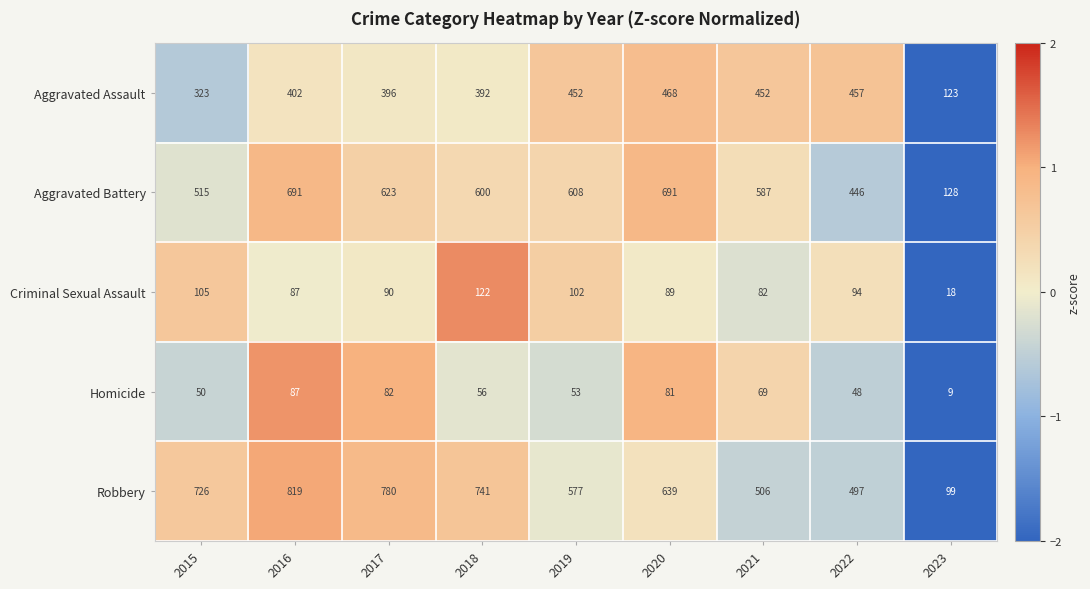

Is the value of Robbery at 2022 greater than the value of Aggravated Assault at 2022?

Yes